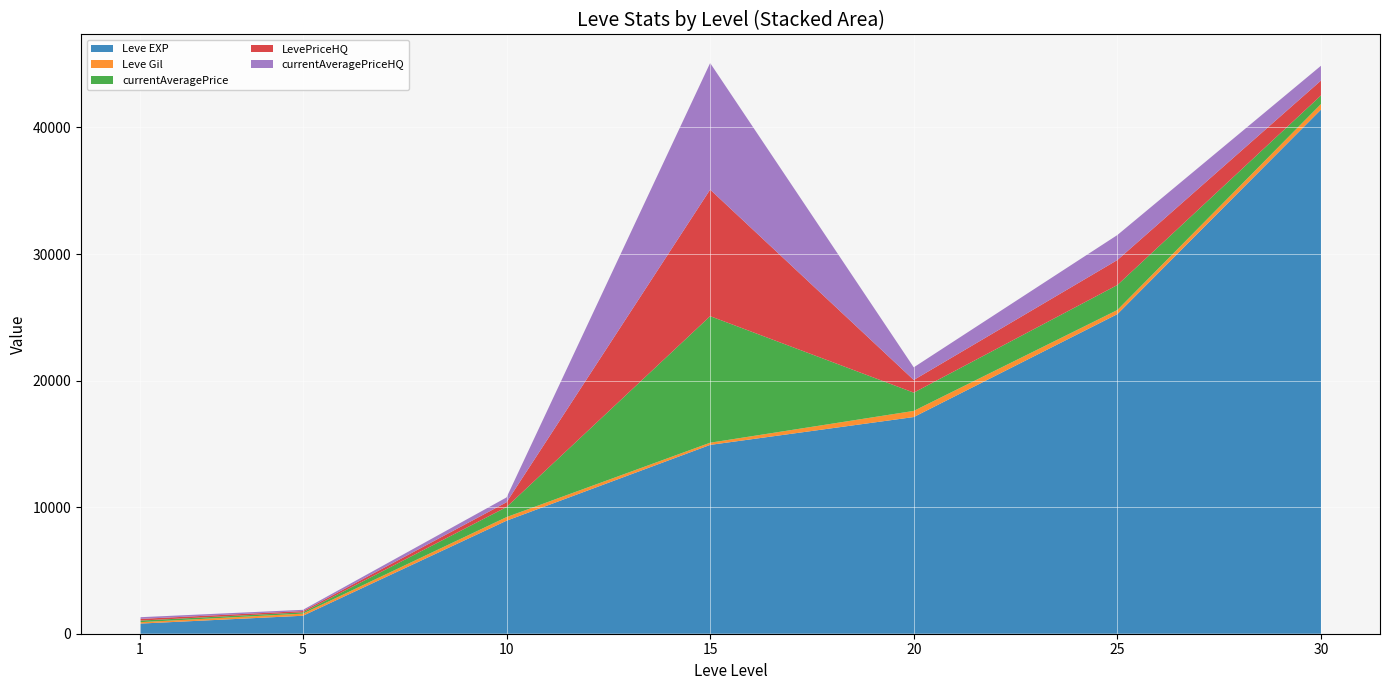

Reading left to right, what are all the values shown in this chart?

Leve EXP: 800.0	1420.0	8930.0	14920.0	17120.0	25250.0	41410.0
Leve Gil: 113.0	169.0	284.0	172.0	485.0	326.0	440.0
currentAveragePrice: 124.8	100.2	796.2	10000.0	1443.4	1975.0	681.8
LevePriceHQ: 133.3	100.0	380.0	10000.0	1000.0	1975.0	1171.8
currentAveragePriceHQ: 133.3	100.0	380.0	10000.0	1000.0	1975.0	1171.8